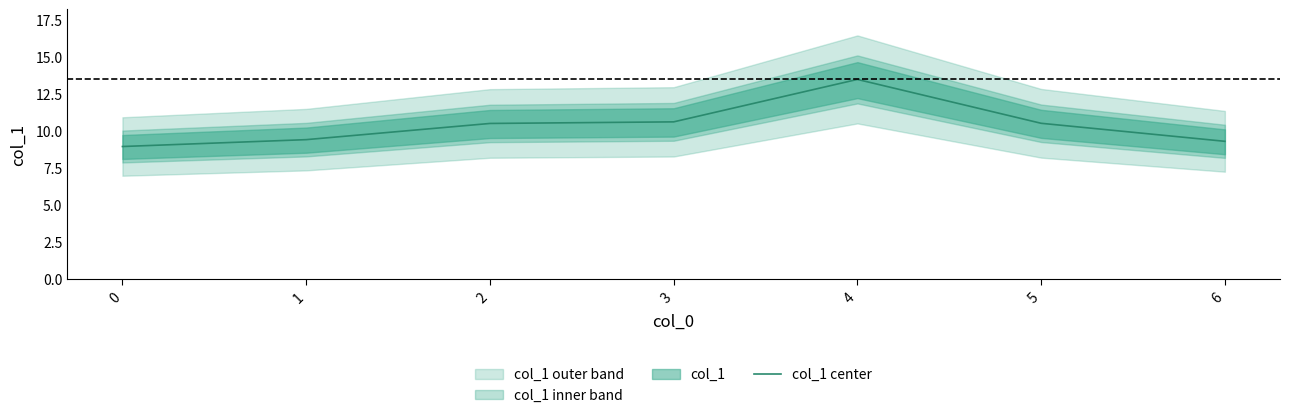

What is the value of the 2nd point from the left?

9.4